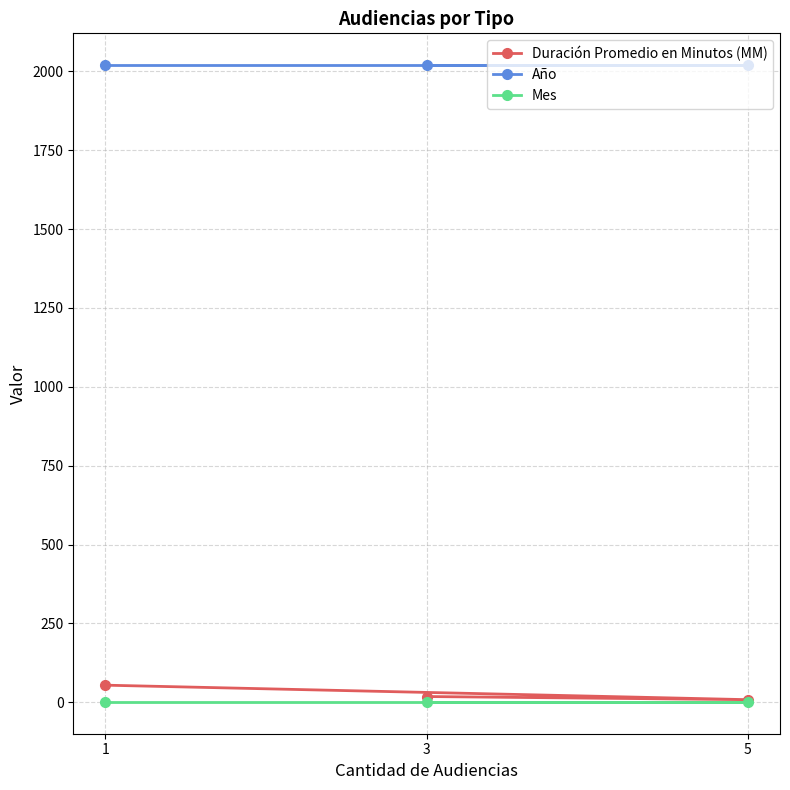

Is the value of Duración Promedio en Minutos (MM) at 3 greater than the value of Año at 1?

No